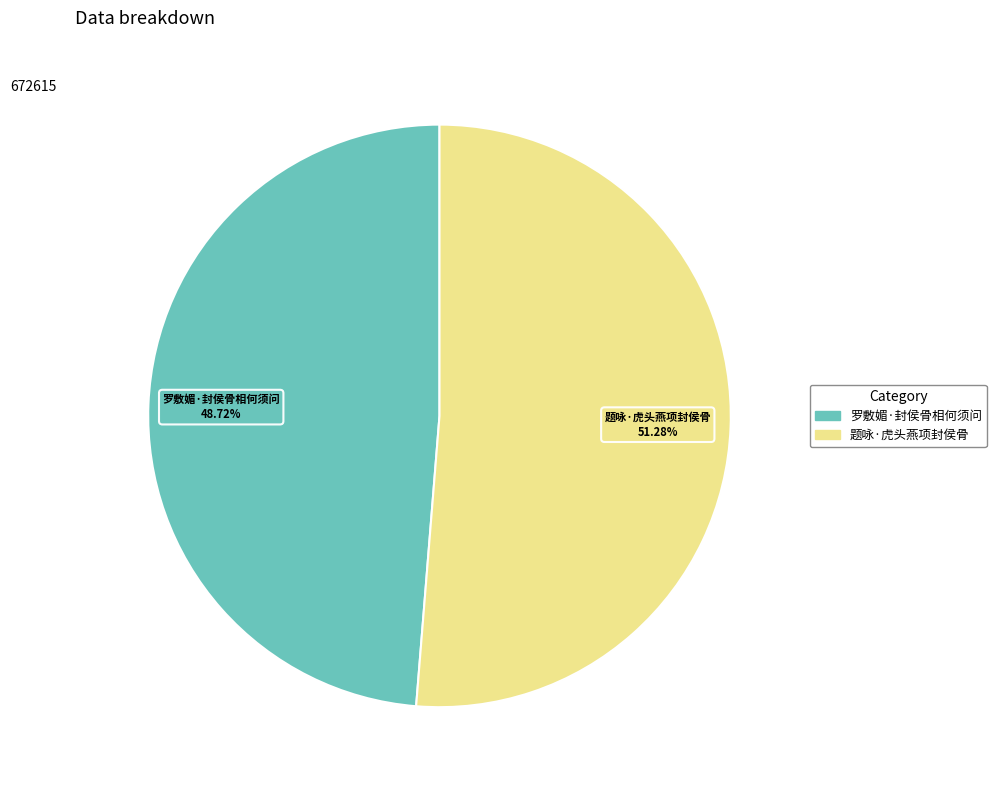

What is the largest slice in the pie chart?

题咏·虎头燕项封侯骨